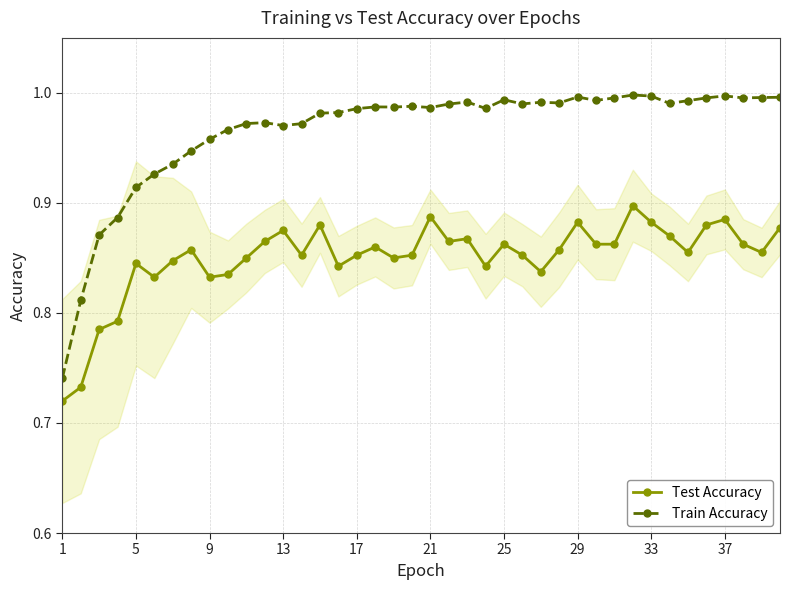

Which series has the largest range (max minus min)?

Train Accuracy